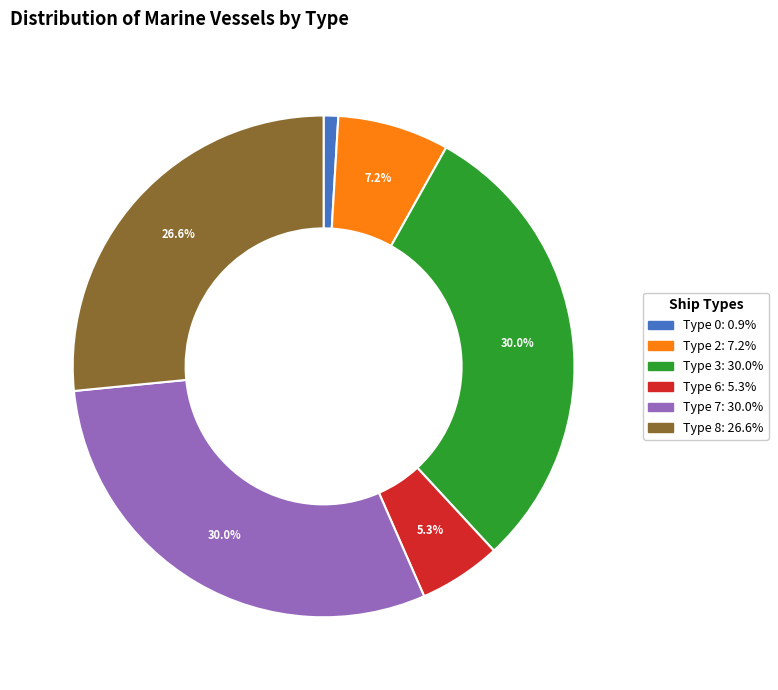

Is there a majority slice in this chart?

No